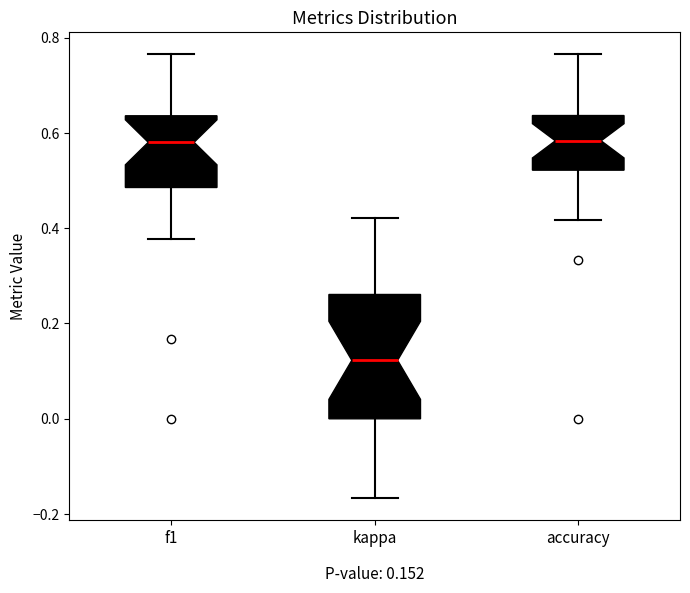

Which box is the tallest, from its lower edge to its upper edge?

kappa